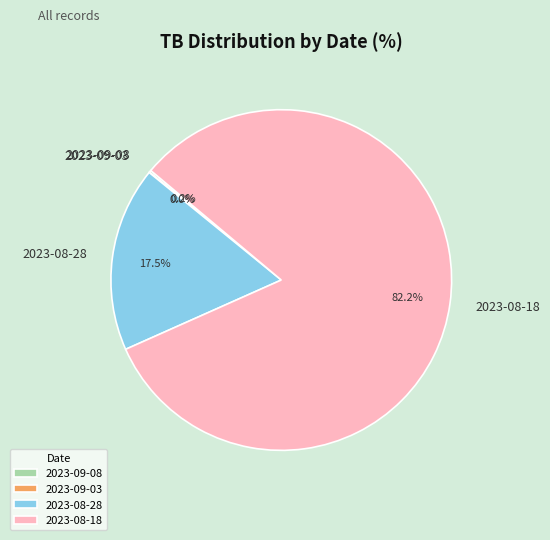

What is the largest slice in the pie chart?

2023-08-18